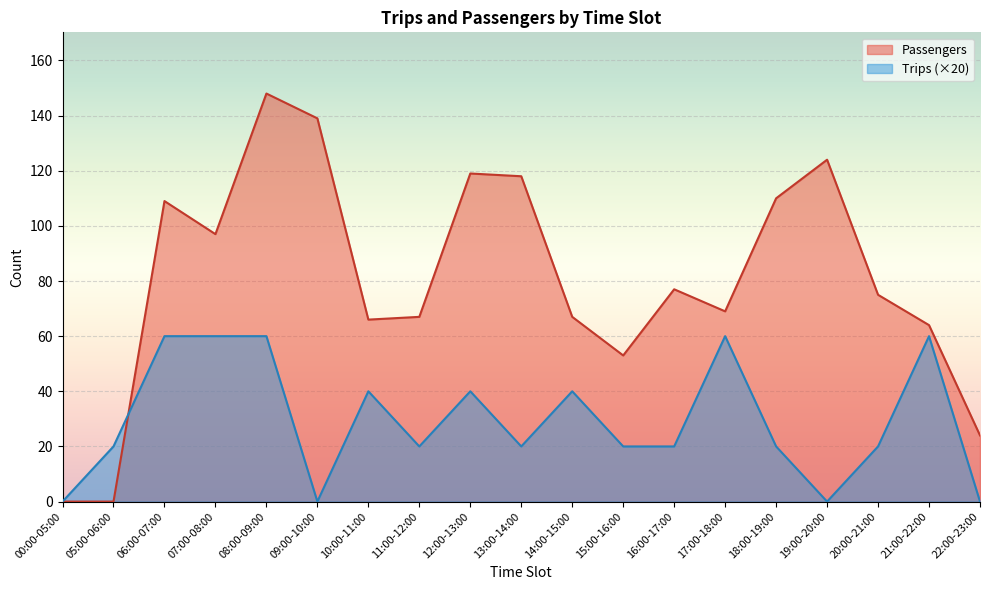

Reading left to right, list all the values displayed in this chart.

Passengers: 00:00-05:00=0	05:00-06:00=0	06:00-07:00=109	07:00-08:00=97	08:00-09:00=148	09:00-10:00=139	10:00-11:00=66	11:00-12:00=67	12:00-13:00=119	13:00-14:00=118	14:00-15:00=67	15:00-16:00=53	16:00-17:00=77	17:00-18:00=69	18:00-19:00=110	19:00-20:00=124	20:00-21:00=75	21:00-22:00=64	22:00-23:00=24
Trips: 00:00-05:00=0	05:00-06:00=20	06:00-07:00=60	07:00-08:00=60	08:00-09:00=60	09:00-10:00=0	10:00-11:00=40	11:00-12:00=20	12:00-13:00=40	13:00-14:00=20	14:00-15:00=40	15:00-16:00=20	16:00-17:00=20	17:00-18:00=60	18:00-19:00=20	19:00-20:00=0	20:00-21:00=20	21:00-22:00=60	22:00-23:00=0